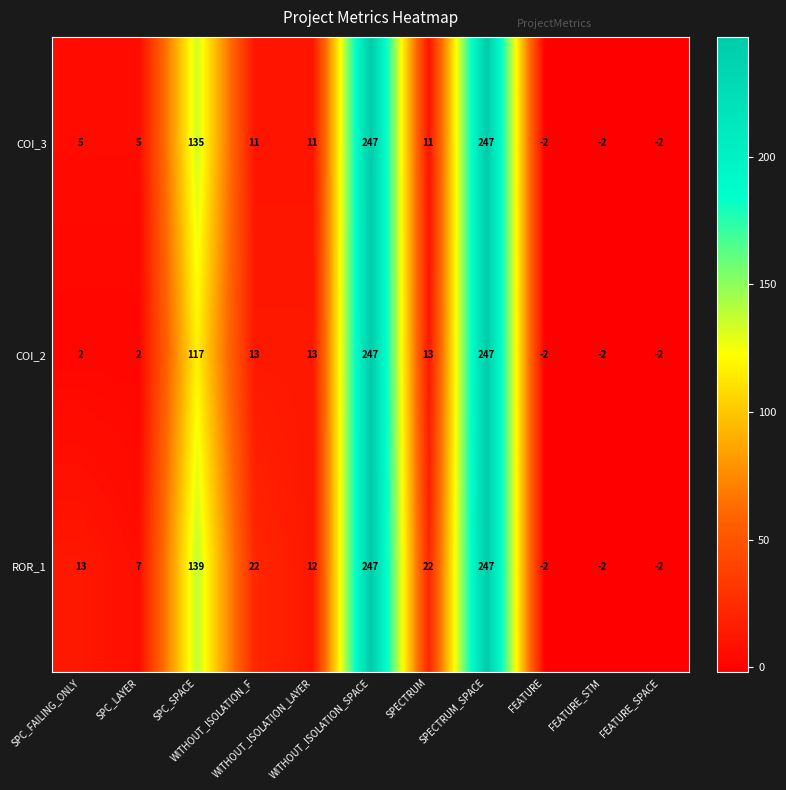

At how many categories does at least one series exceed 26?

3